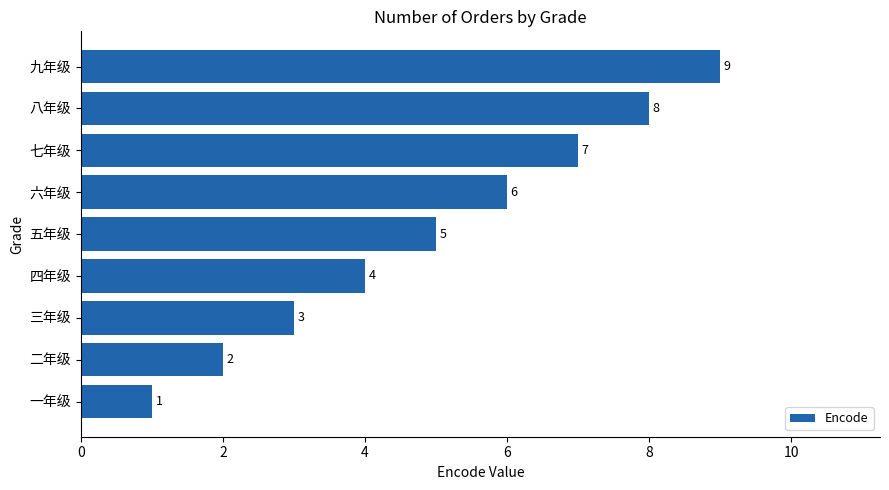

What is the sum of all values?

45